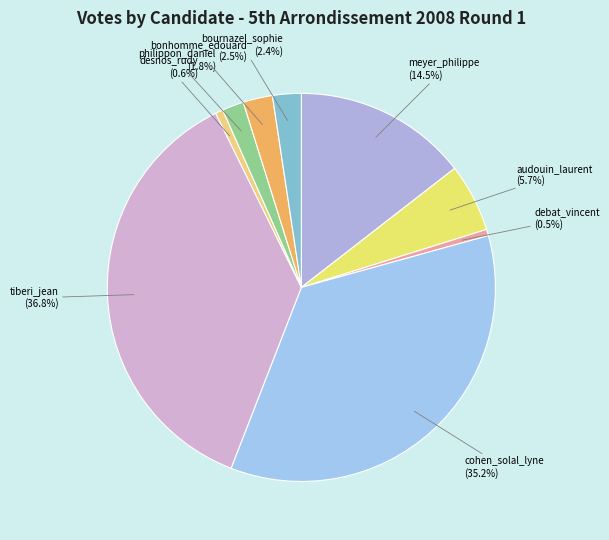

Is the sum of tiberi_jean and desnos_rudy greater than half?

No